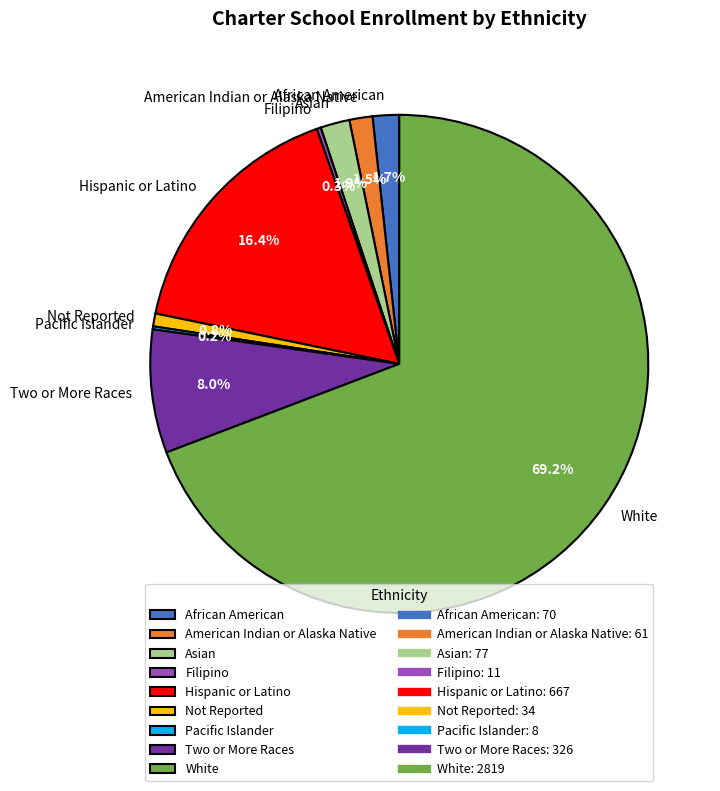

Is it true that Not Reported is 14% of the pie?

False